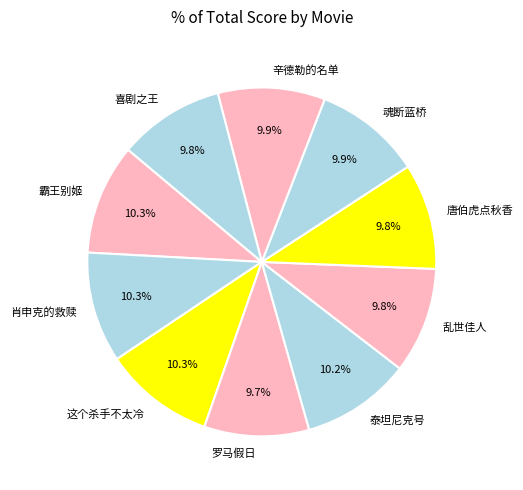

To the nearest percent, what is the difference between the largest and smallest slice percentages?

1%